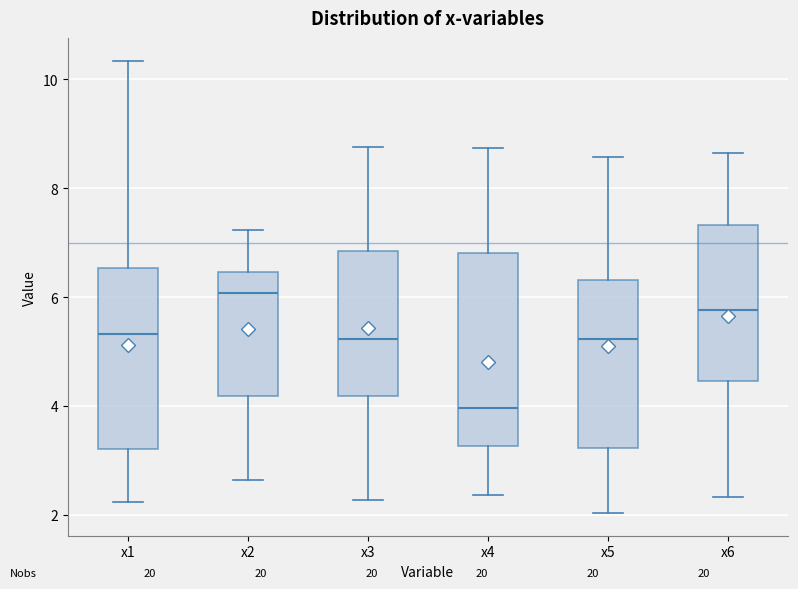

Reading left to right, transcribe this box plot: for each box, give where its median line is, the range the box spans, and where its two whiskers end, as read against the y-axis. The values are not printed on the chart, so give them approximately, as read against the axis.

x1: median 5.4, box 3.2 to 6.6, whiskers 2.2 to 10.4
x2: median 6.0, box 4.2 to 6.4, whiskers 2.6 to 7.2
x3: median 5.2, box 4.2 to 6.8, whiskers 2.2 to 8.8
x4: median 4.0, box 3.2 to 6.8, whiskers 2.4 to 8.8
x5: median 5.2, box 3.2 to 6.4, whiskers 2.0 to 8.6
x6: median 5.8, box 4.4 to 7.4, whiskers 2.4 to 8.6